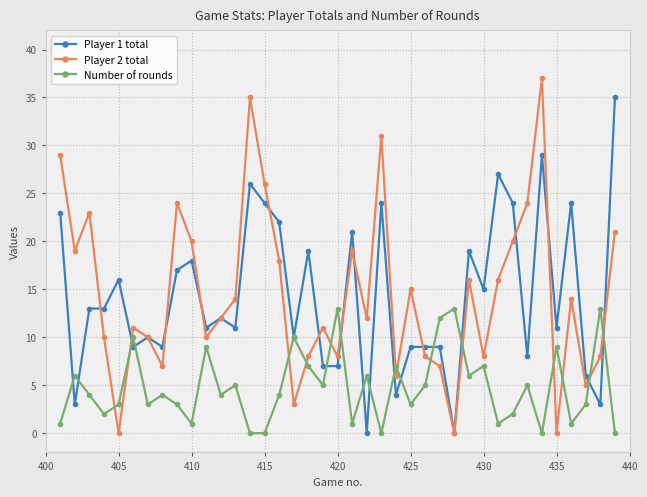

Which series has the largest range (max minus min)?

Player 2 total